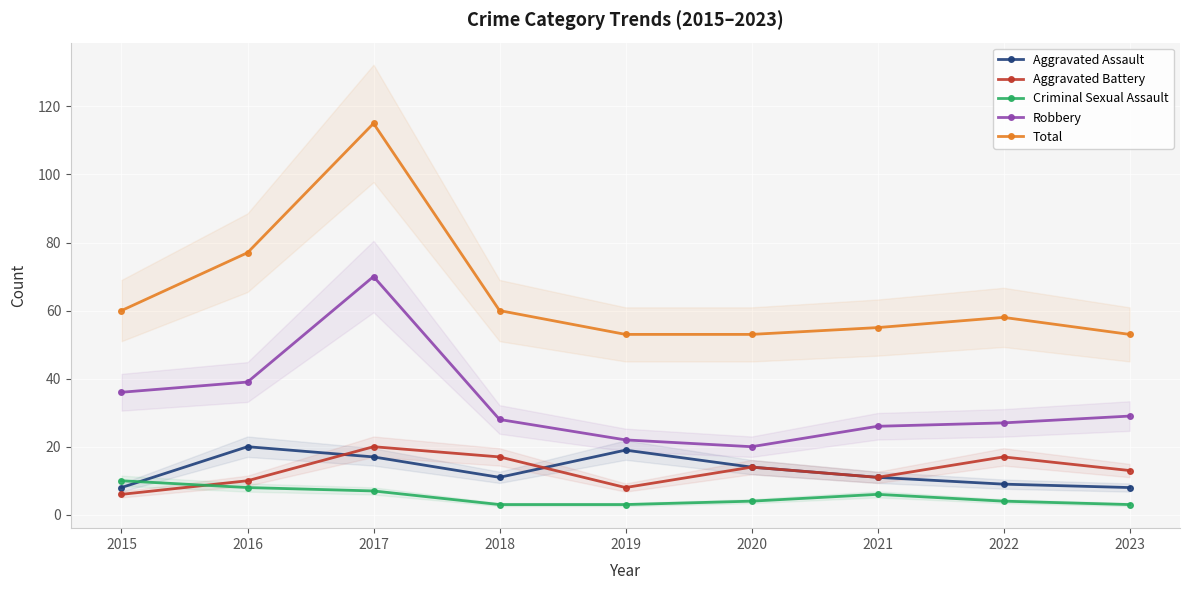

Which has a higher value, 2019 or 2020?

2019